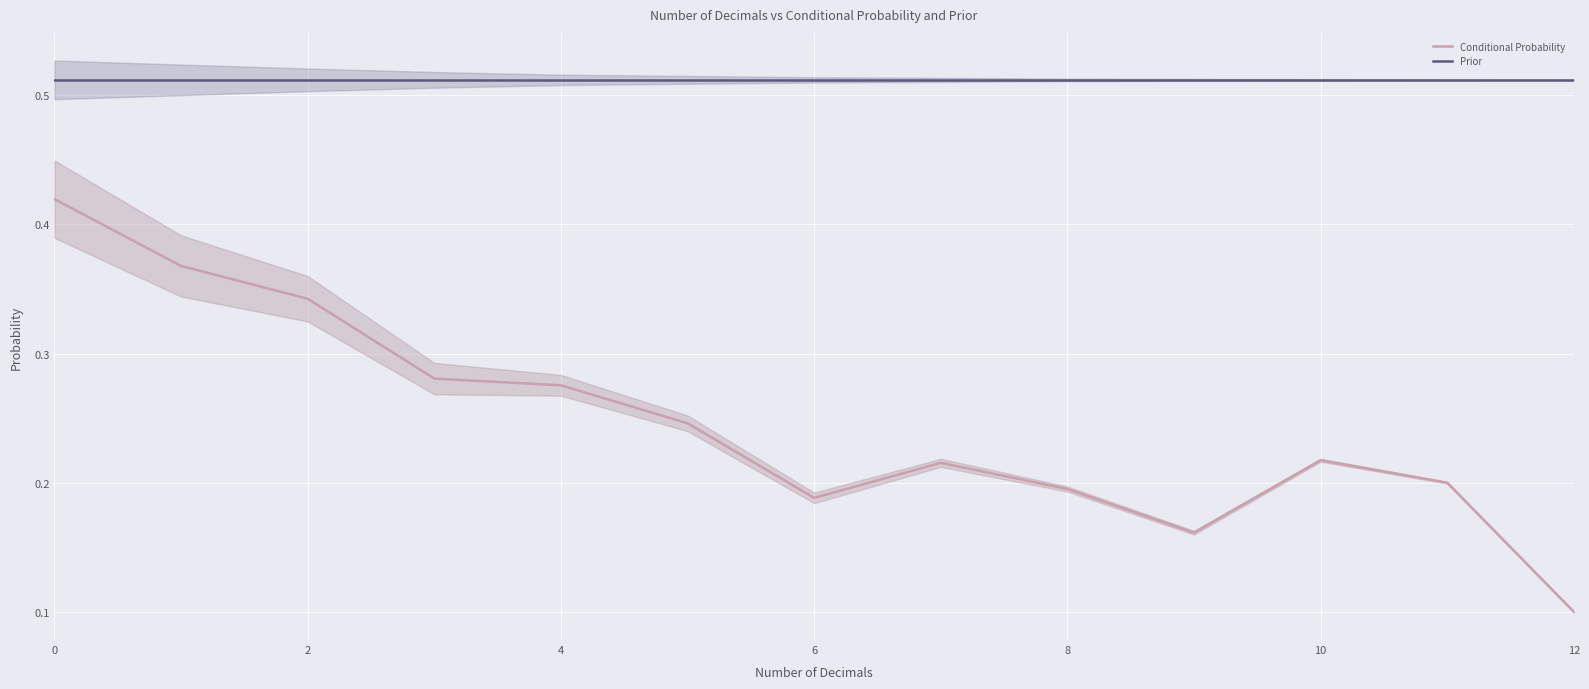

Rank the series at 8 from highest to lowest value.

Prior, Conditional Probability